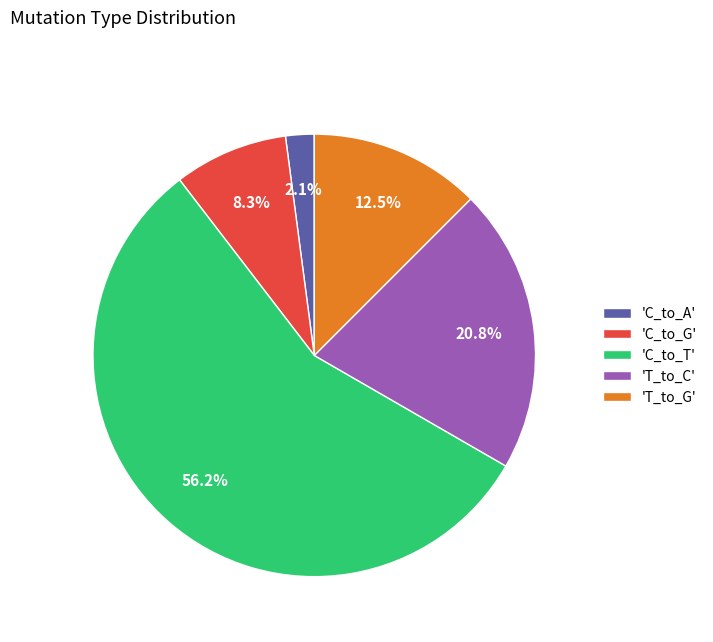

To the nearest percent, what is the average slice percentage?

20%